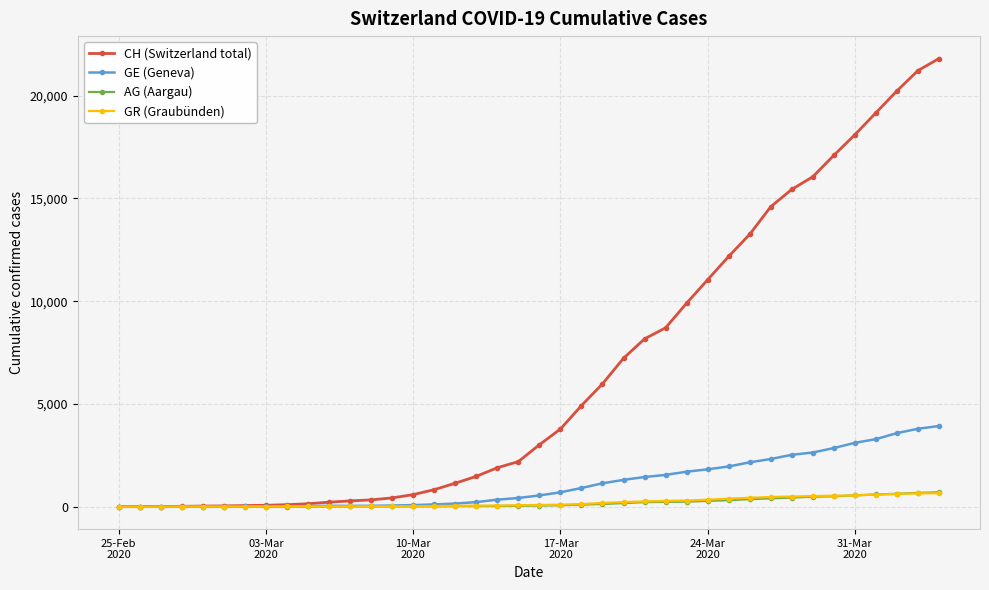

How many categories are shown in the chart?

40